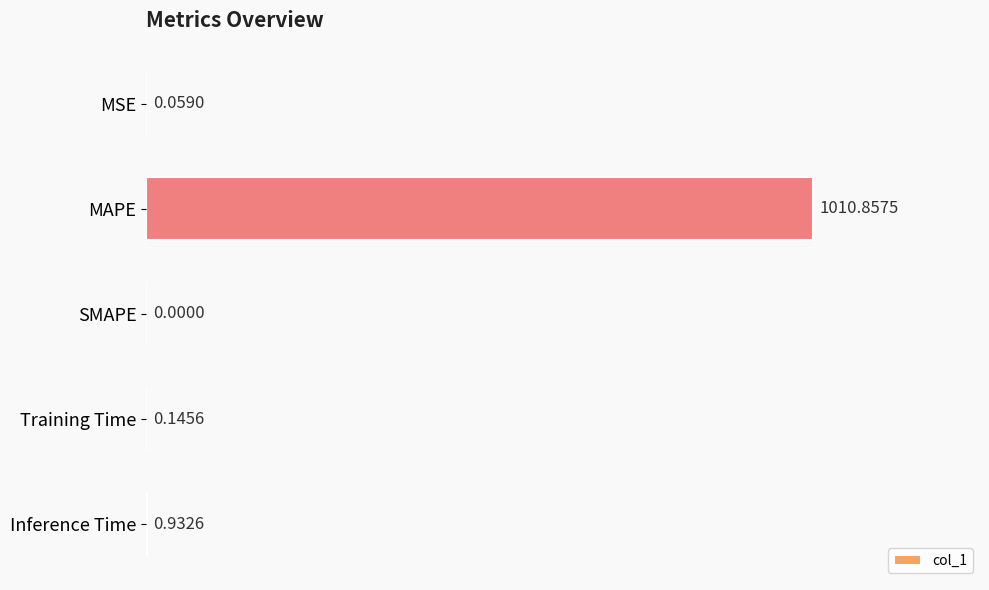

Between MSE and MAPE, which is larger?

MAPE